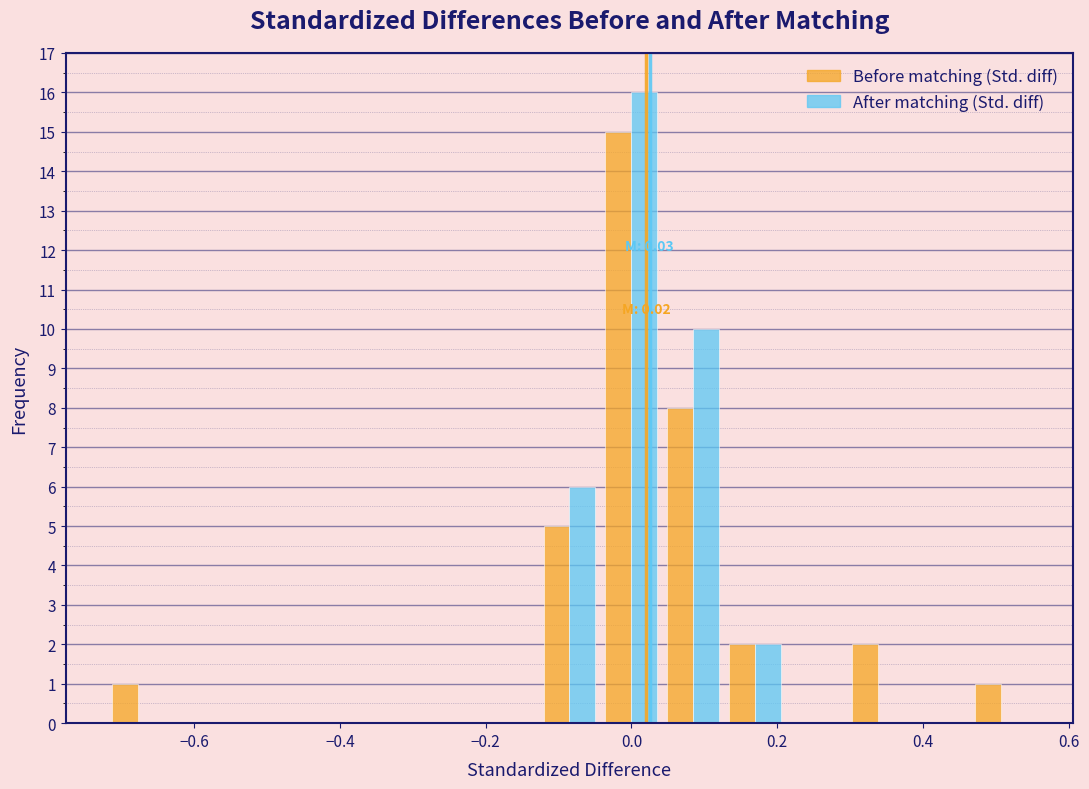

In the After matching (Std. diff) series, which range on the x-axis has the tallest bar?

-0.04 to 0.04